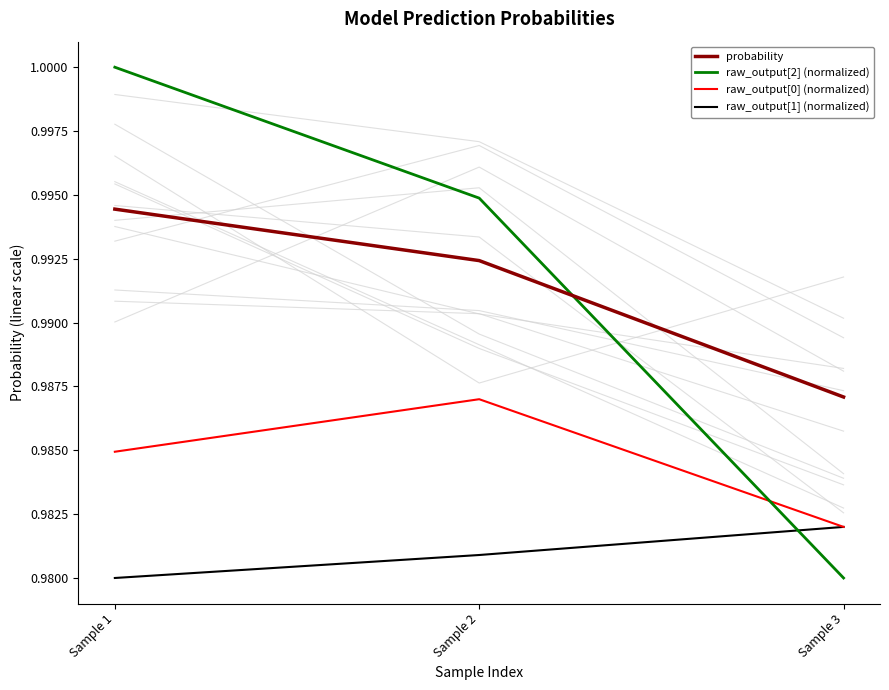

Is this an area chart (filled region under the line)?

No